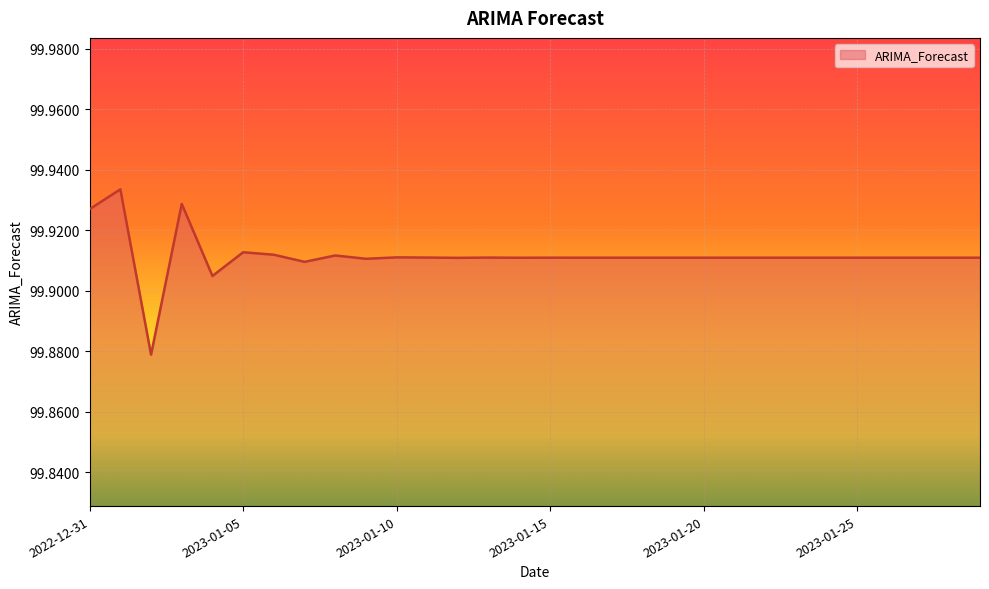

What is the value of the 11th point from the left?

99.9